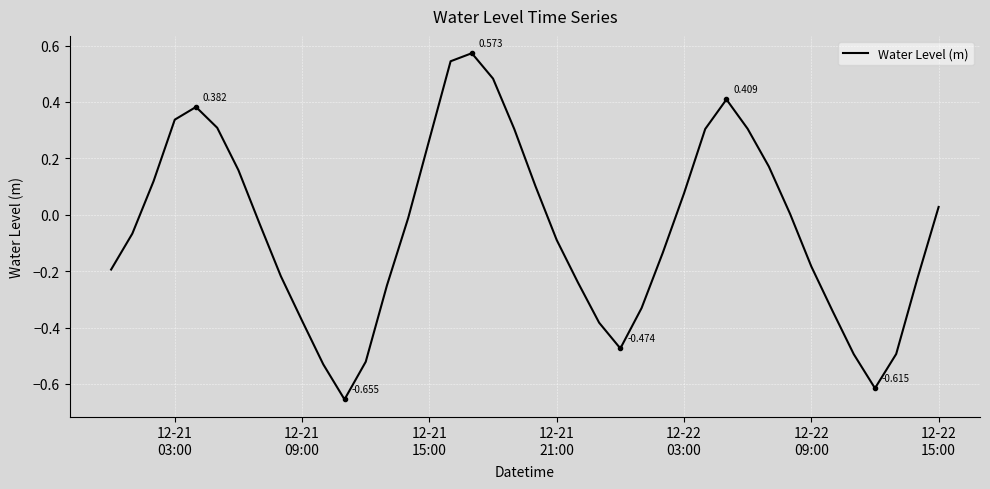

What is the difference between the second highest and minimum values?

1.2